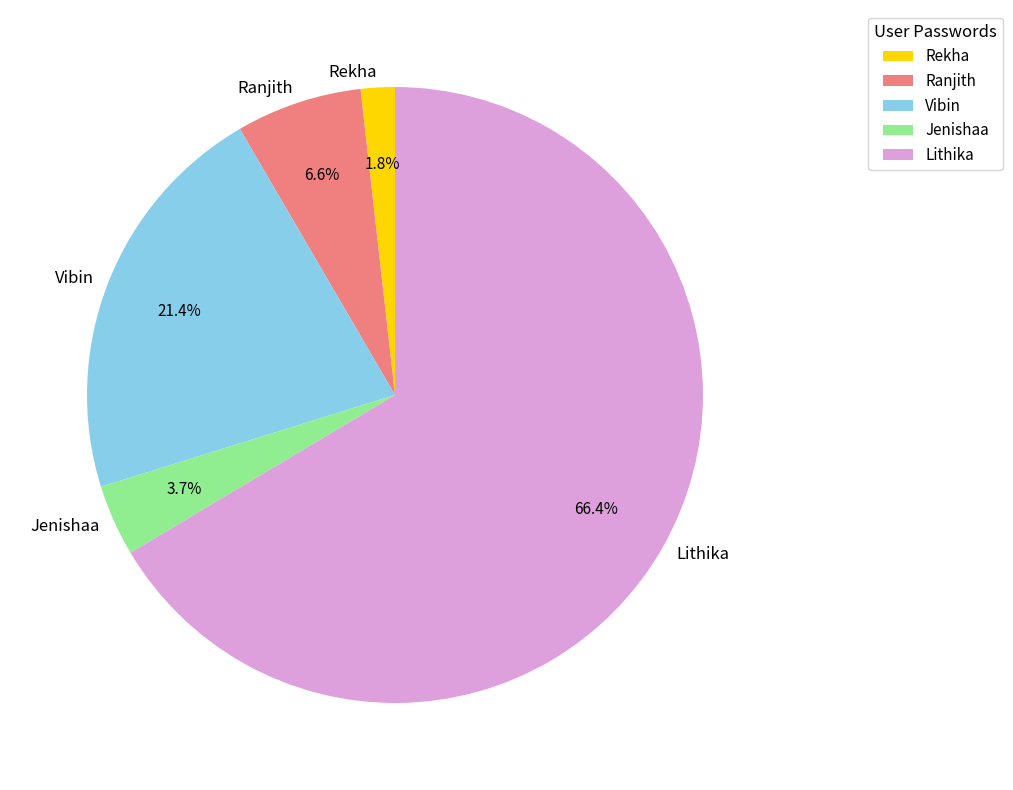

Does any single category account for the majority?

Yes